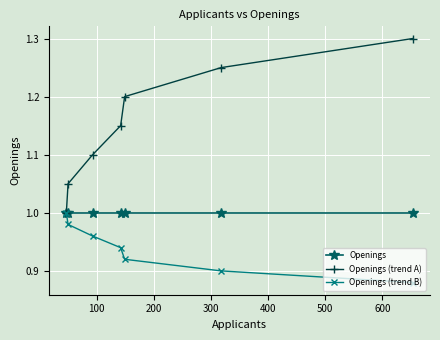

What is the maximum value for Openings (trend A)?

1.3